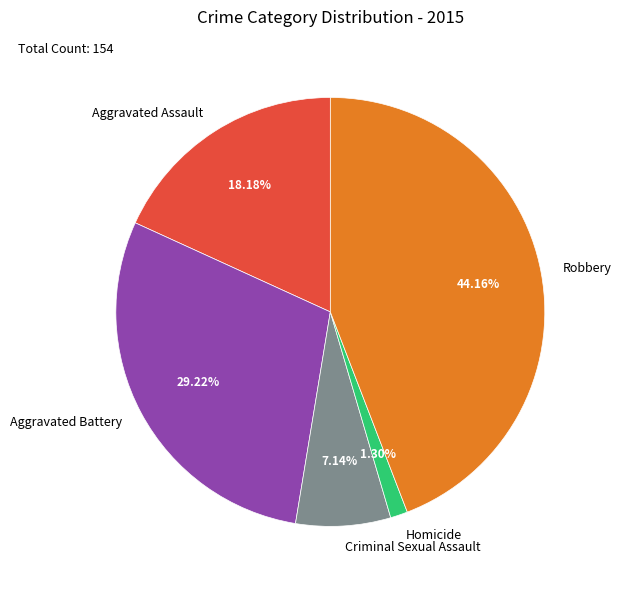

Count the number of slices in the pie.

5